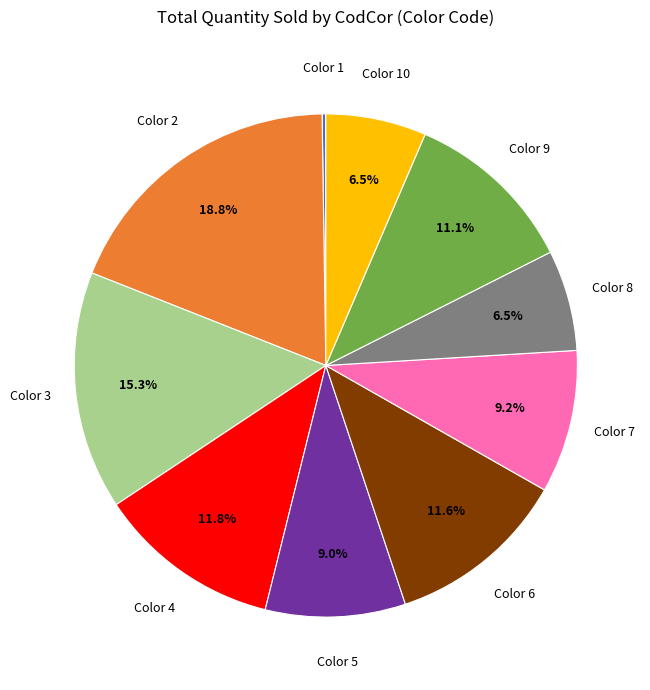

Is there a majority slice in this chart?

No